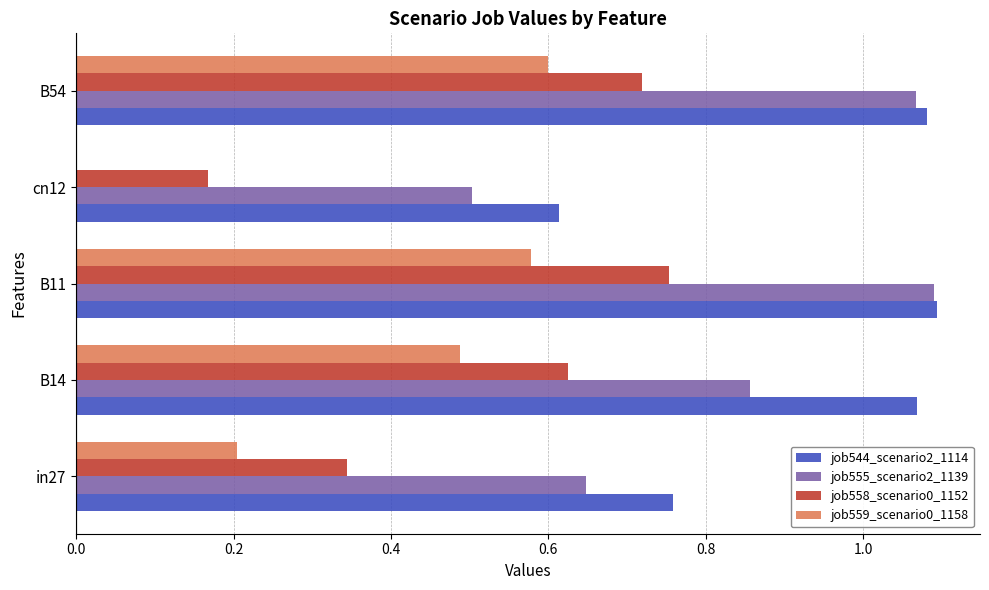

Which series has the widest spread of values?

job559_scenario0_1158